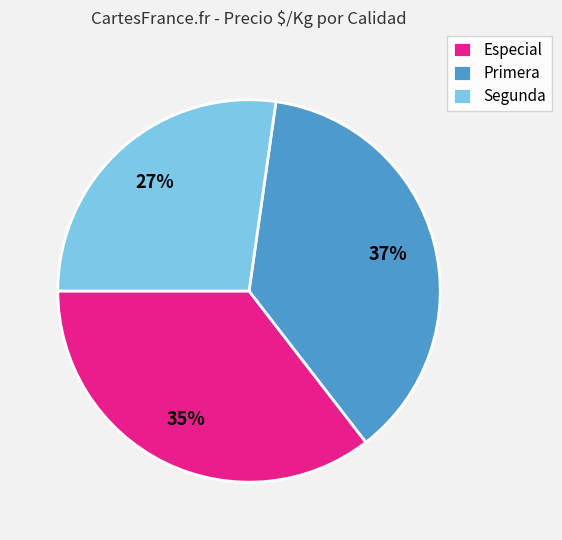

What is the largest slice in the pie chart?

Primera